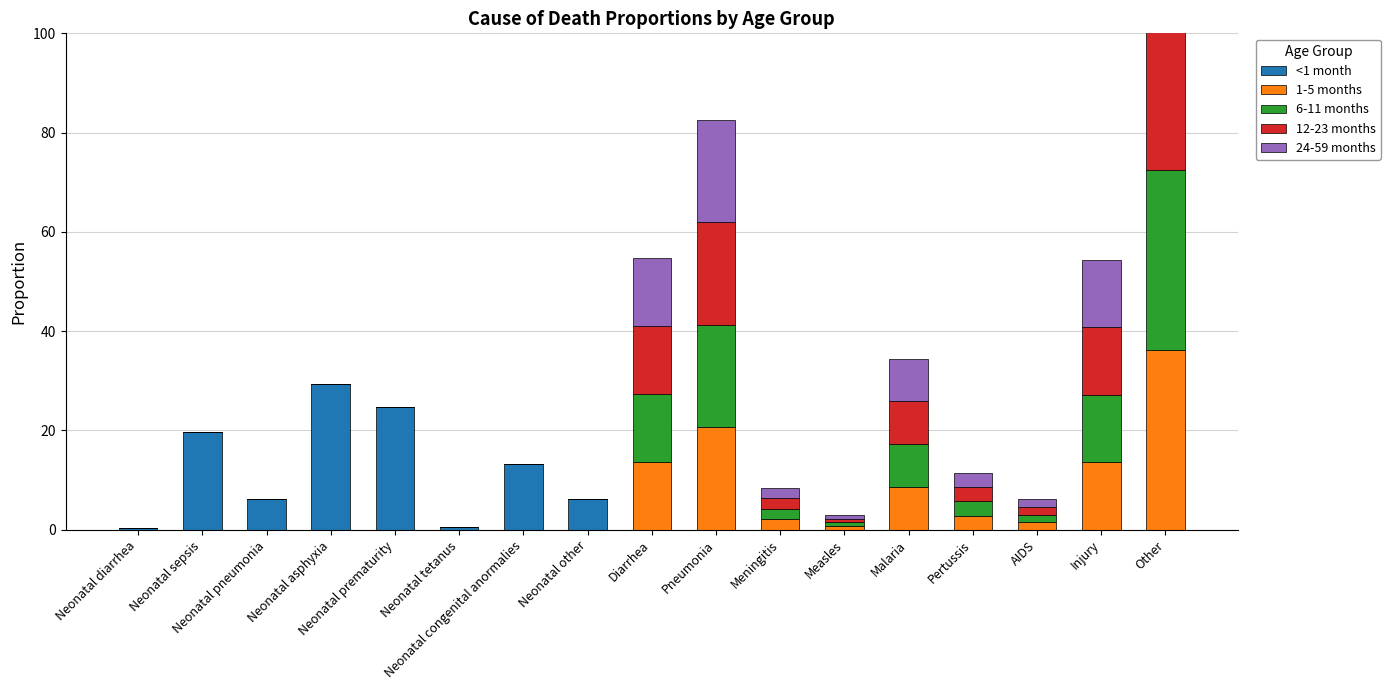

What is the label of the 10th bar from the left?

Pneumonia